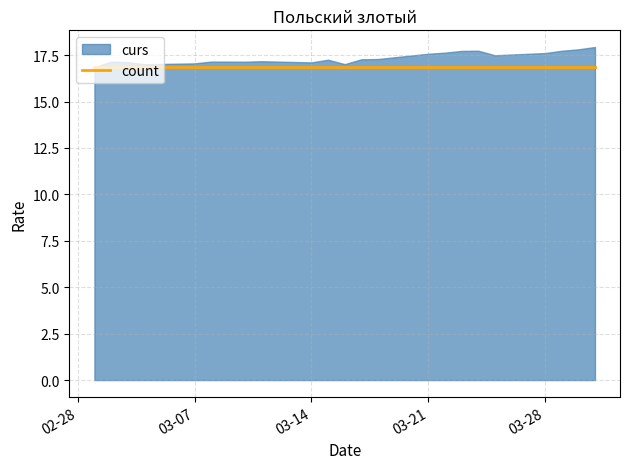

The value of curs at 2023-03-17 is 17.3. True or false?

True